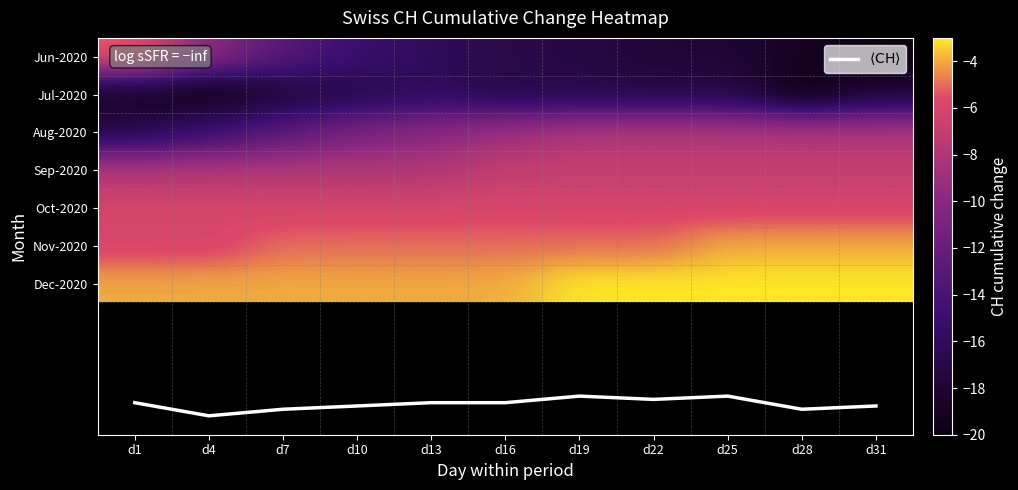

What is the difference between the second highest and minimum values in the $\langle \mathrm{CH} \rangle$ series?

0.3